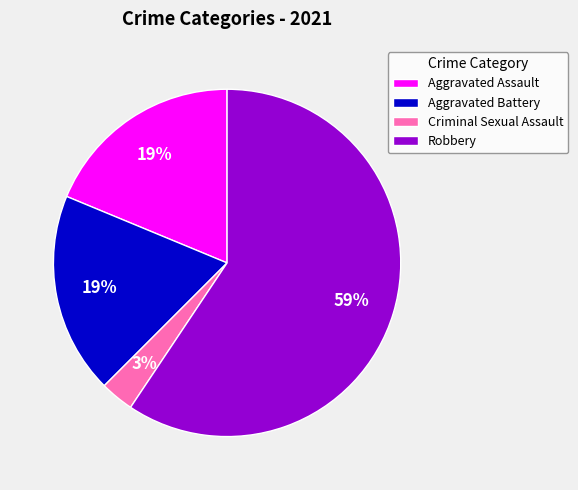

Does any single category account for the majority?

Yes